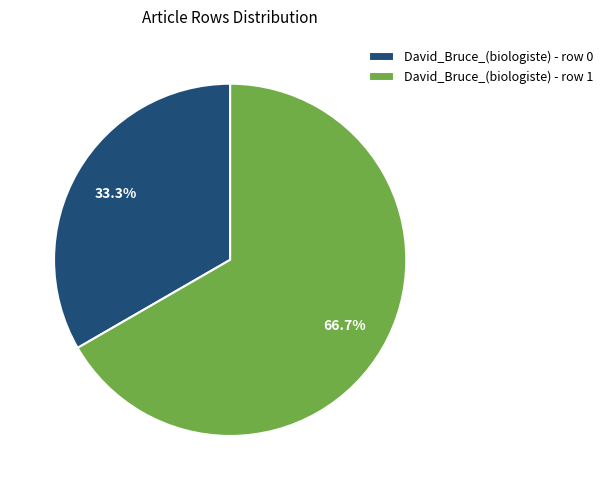

What percentage is the David_Bruce_(biologiste) - row 1 slice, to the nearest percent?

67%